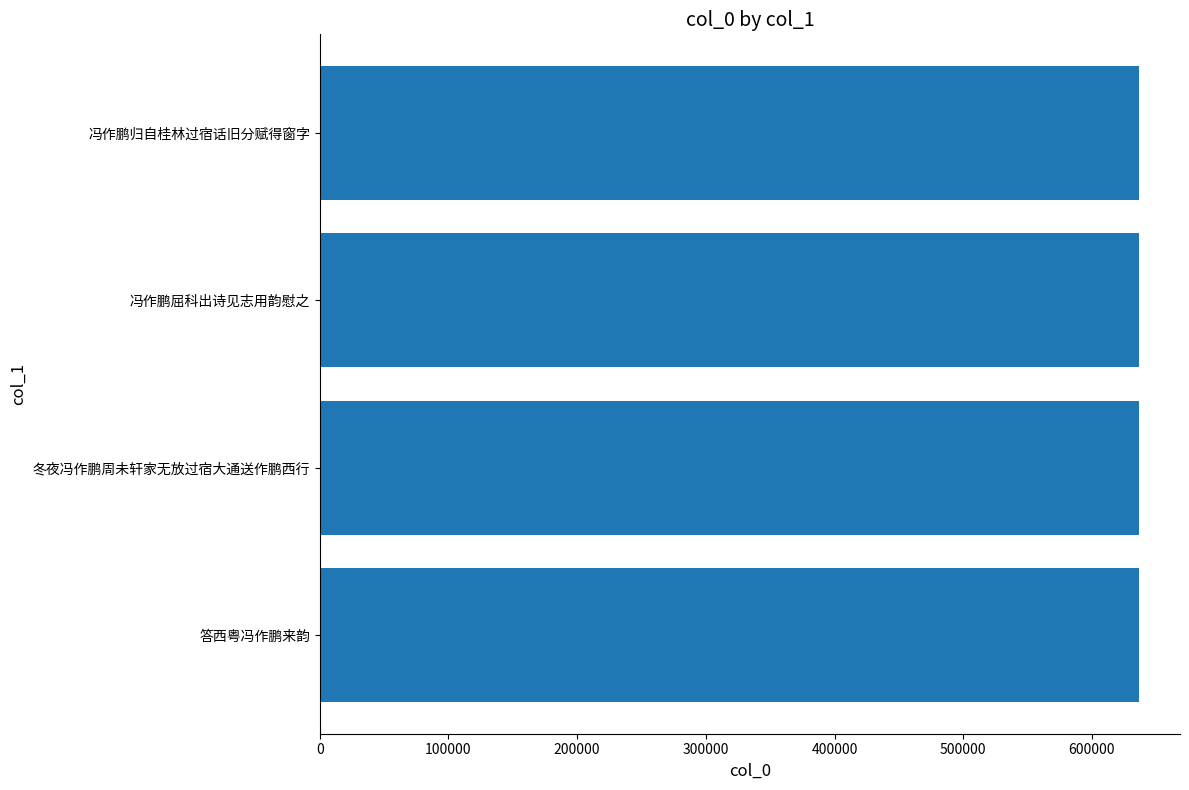

Are the bars grouped side by side (vs. stacked)?

No